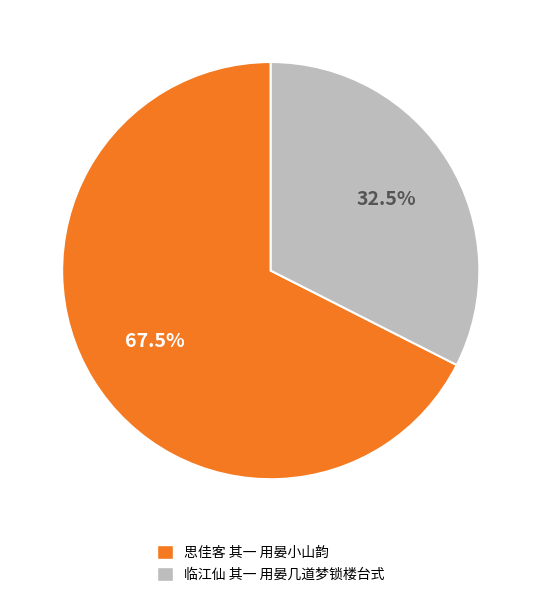

Rank the categories by value from highest to lowest.

思佳客 其一 用晏小山韵, 临江仙 其一 用晏几道梦锁楼台式